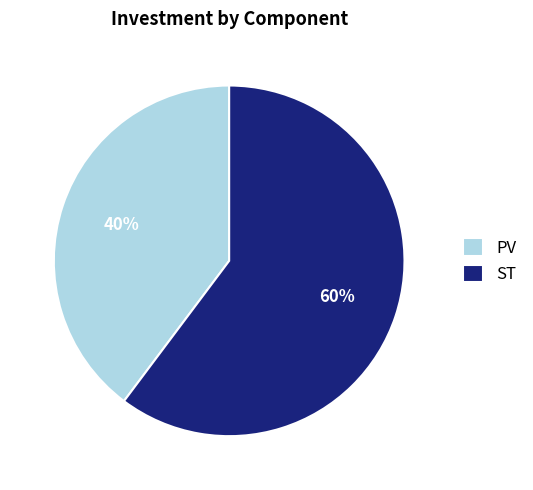

What is the smallest slice in the pie chart?

PV